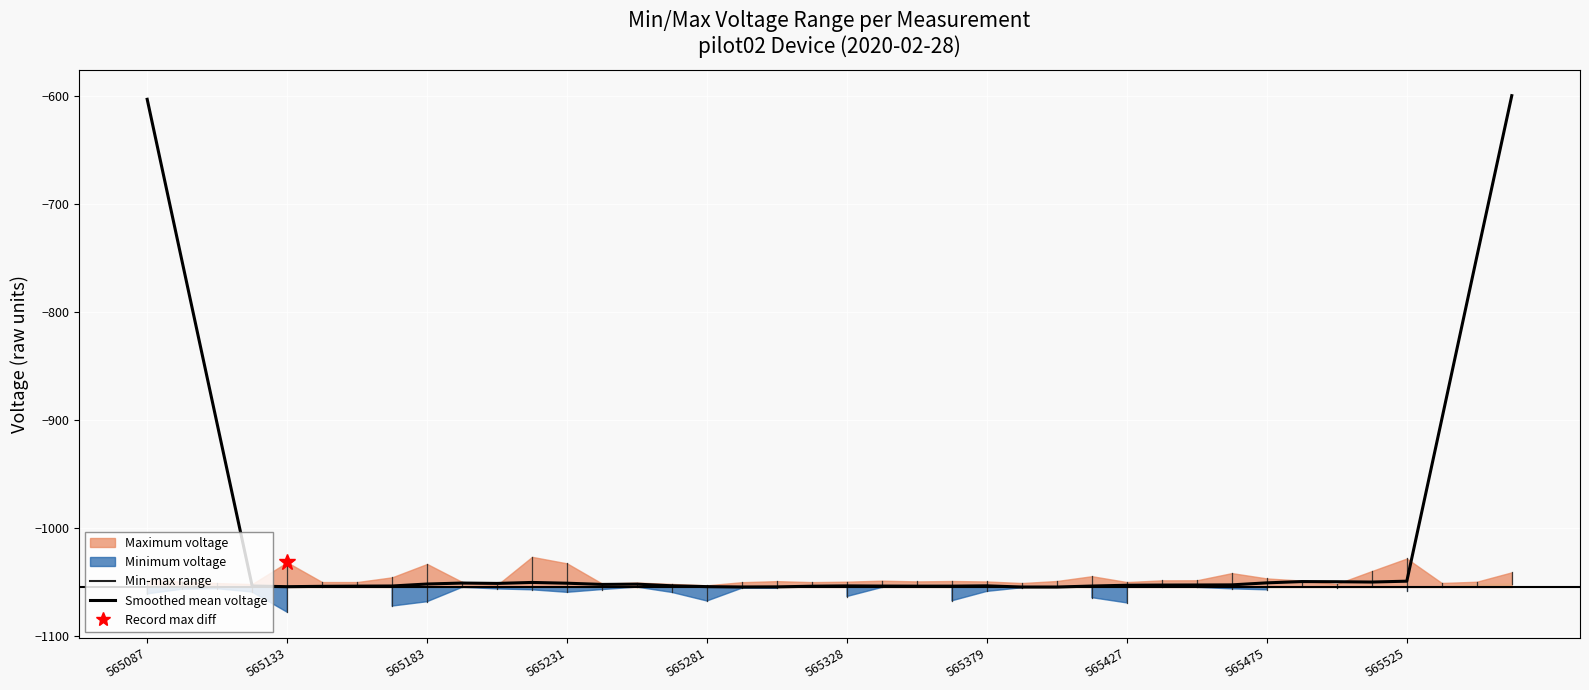

Rank the categories by value from lowest to highest.

26, 25, 17, 18, 565281, 16, 565328, 19, 22, 23, 565379, 21, 27, 565231, 565427, 20, 24, 15, 28, 29, 30, 31, 13, 14, 565475, 10, 12, 565525, 32, 11, 35, 34, 33, 36, 565183, 37, 565133, 38, 565087, 39